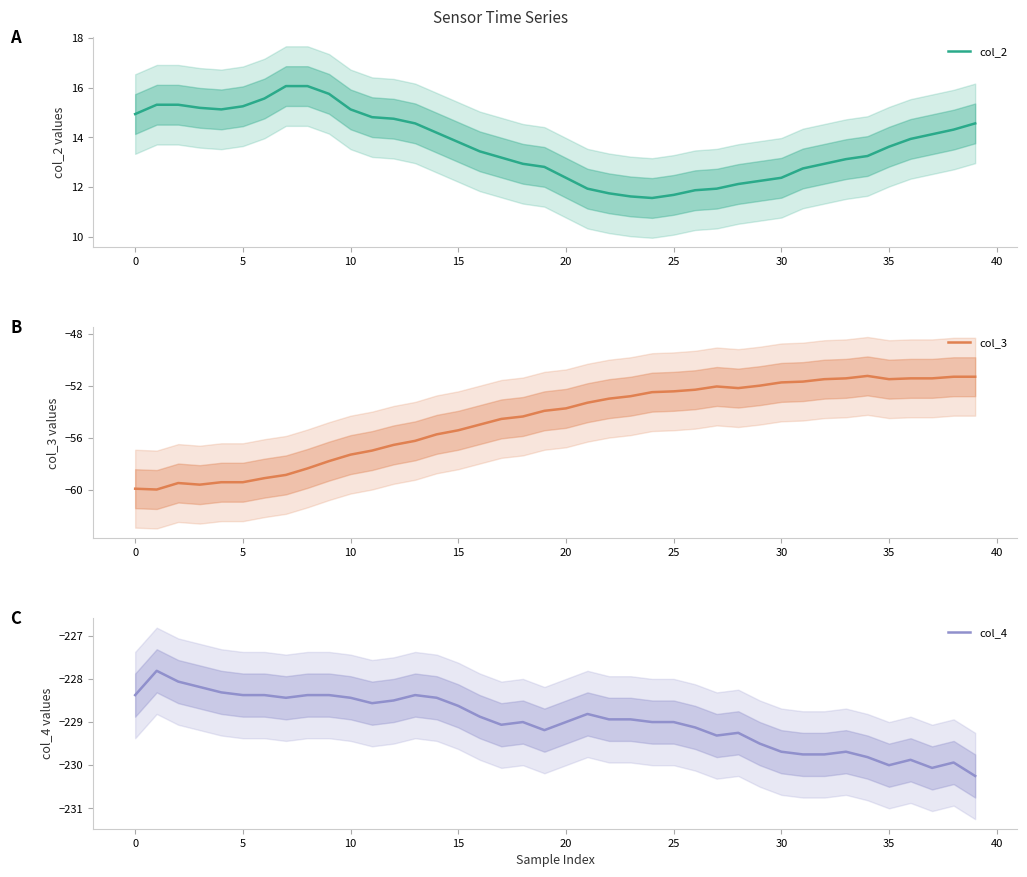

The col_3 series shows -51.4 at 37. True or false?

True